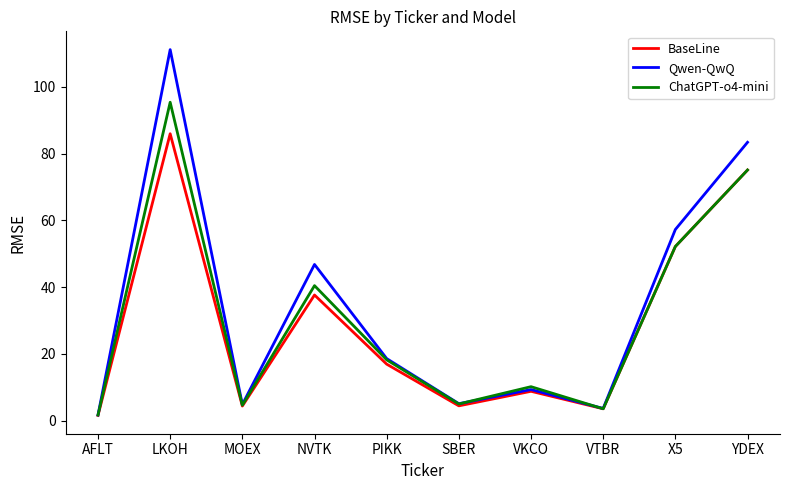

The value of ChatGPT-o4-mini at YDEX is 129.0. True or false?

False